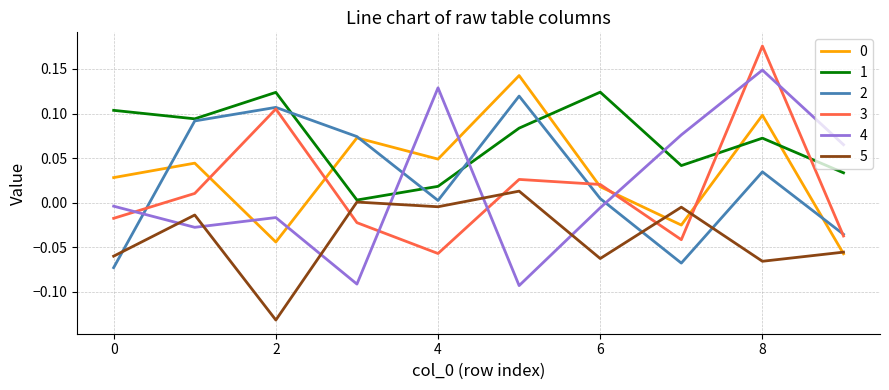

True or false: 2 and 5 cross at least once.

True